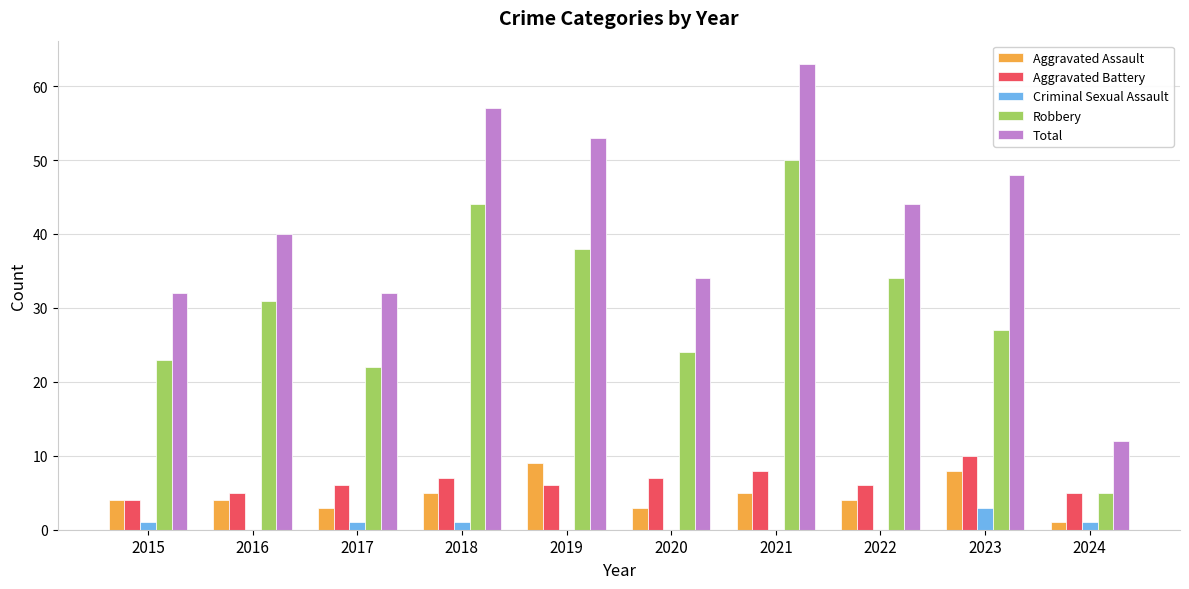

What is the sum of the Criminal Sexual Assault values at 2015 and 2017?

2